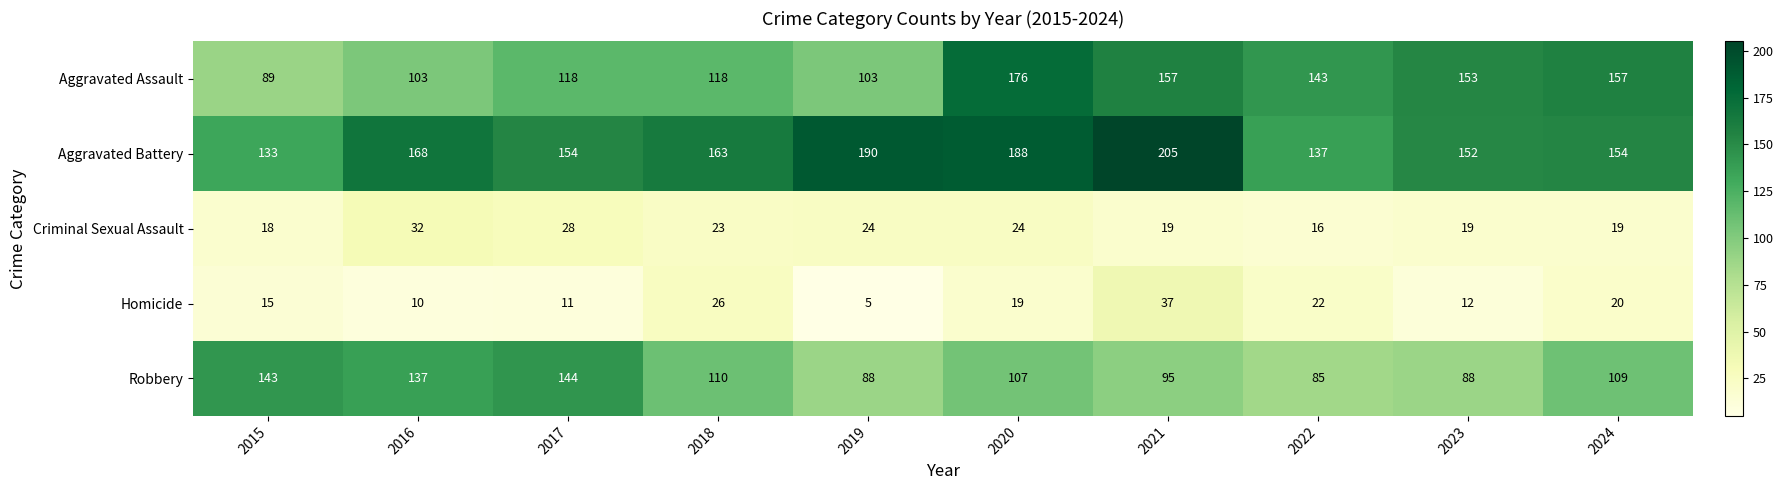

Which series changed the most between 2017 and 2019?

Robbery